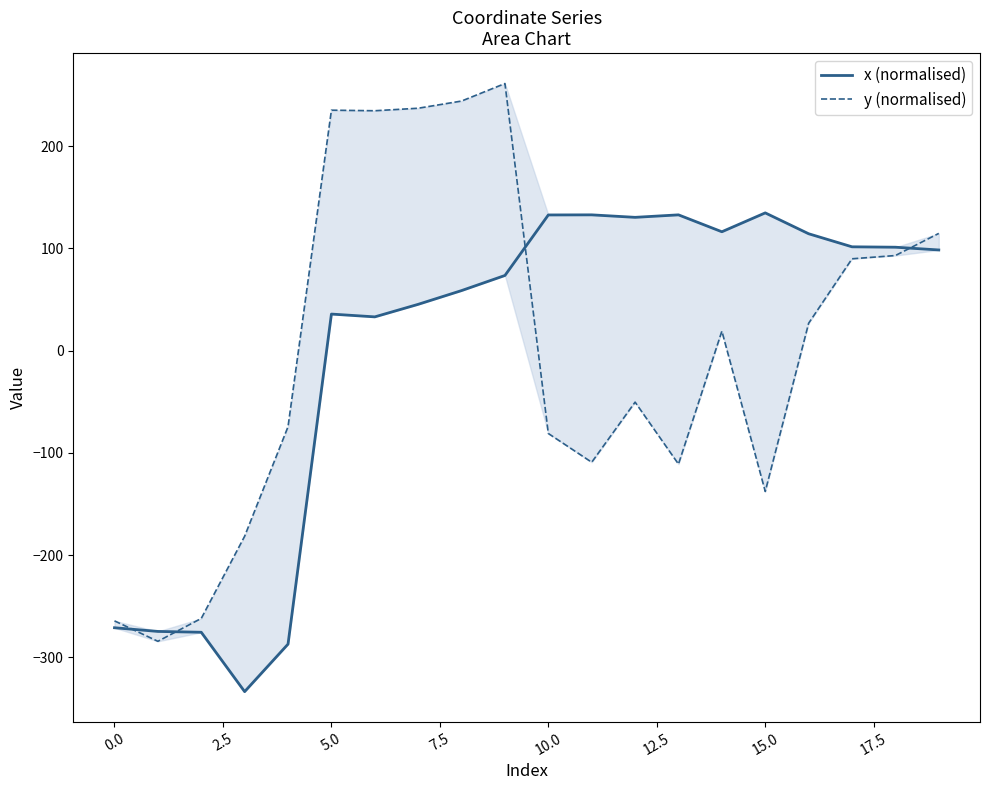

How many lines are shown in the chart?

2